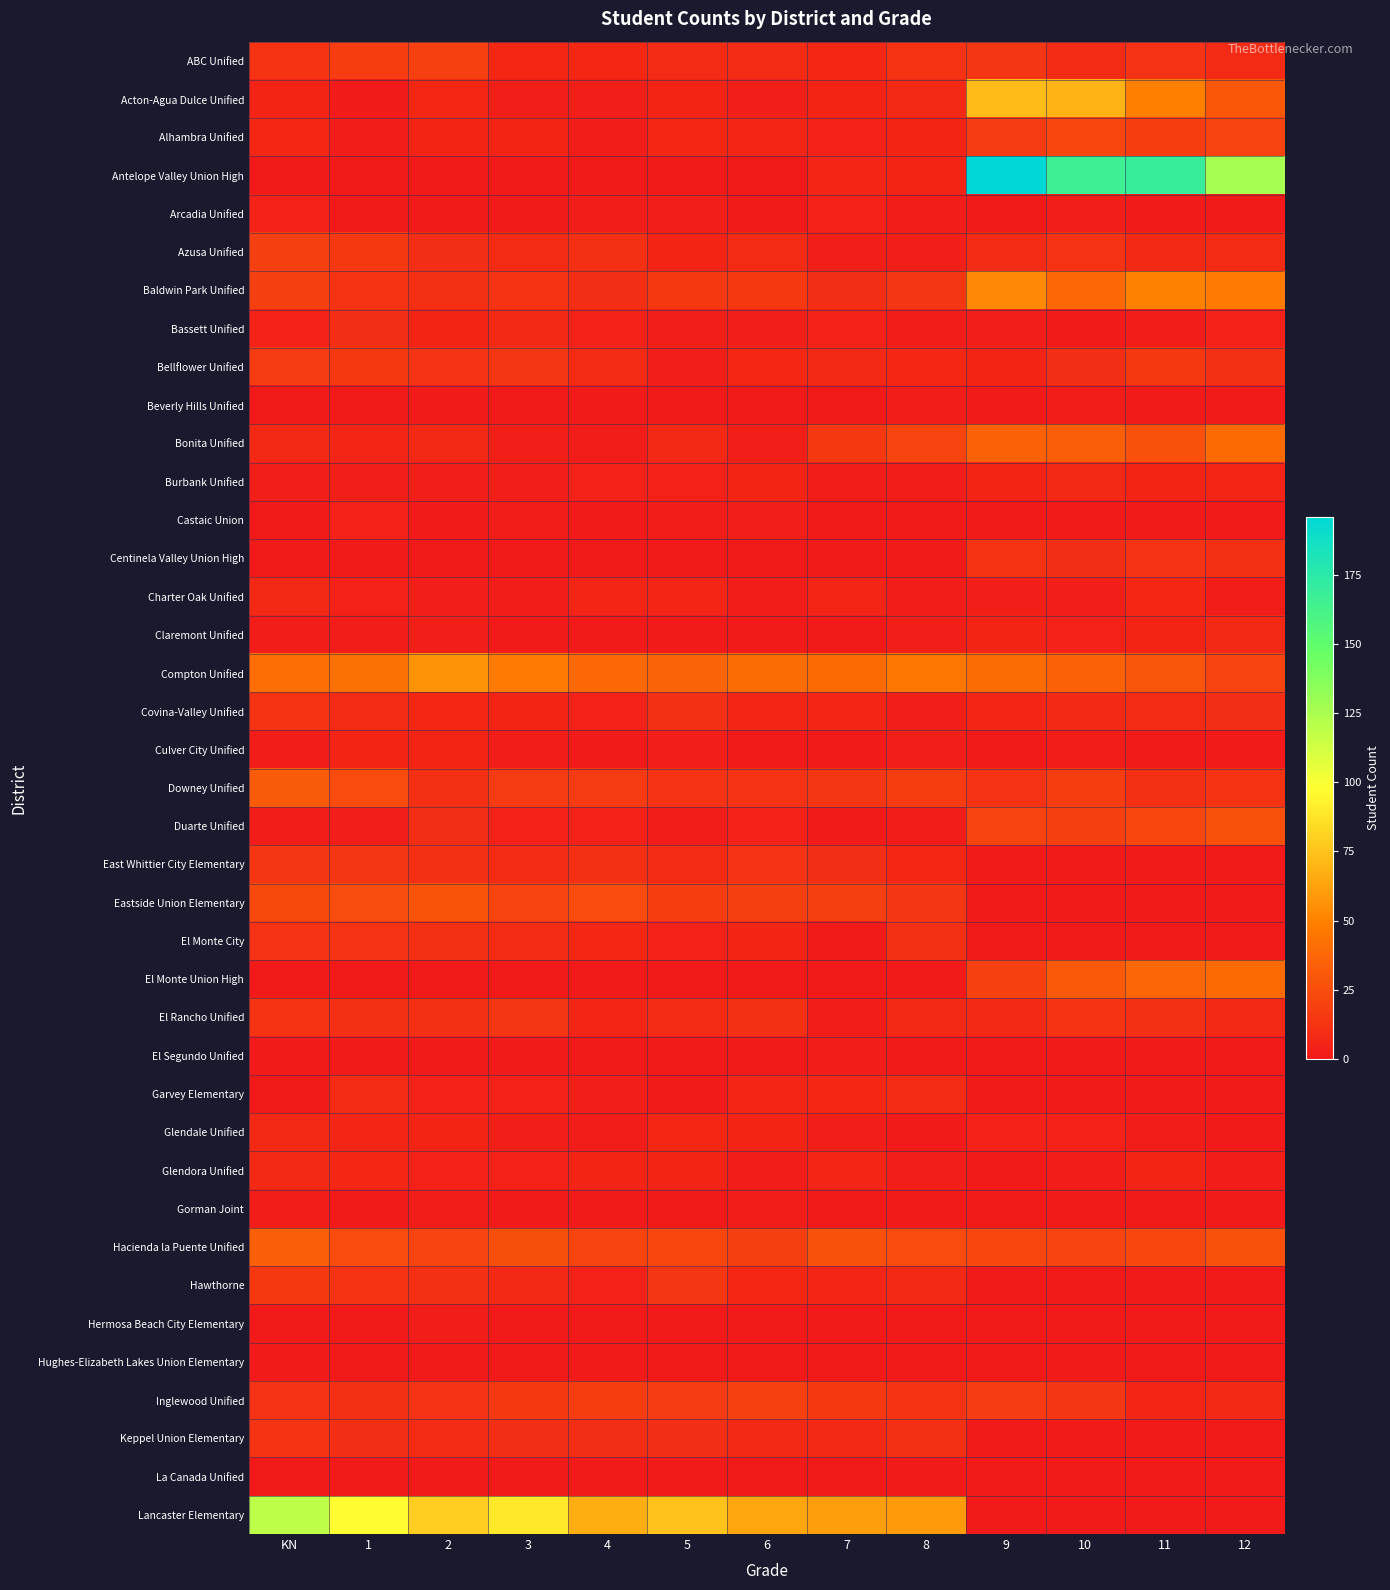

Which series has the widest spread of values?

Antelope Valley Union High